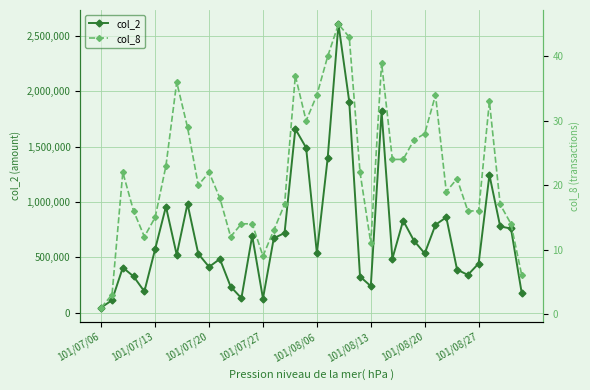

What is the maximum value for col_2?

2604750